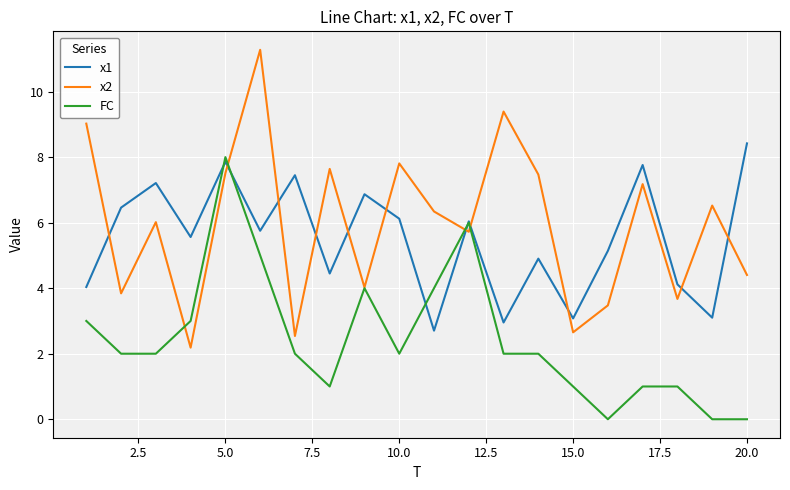

Is this an area chart (filled region under the line)?

No